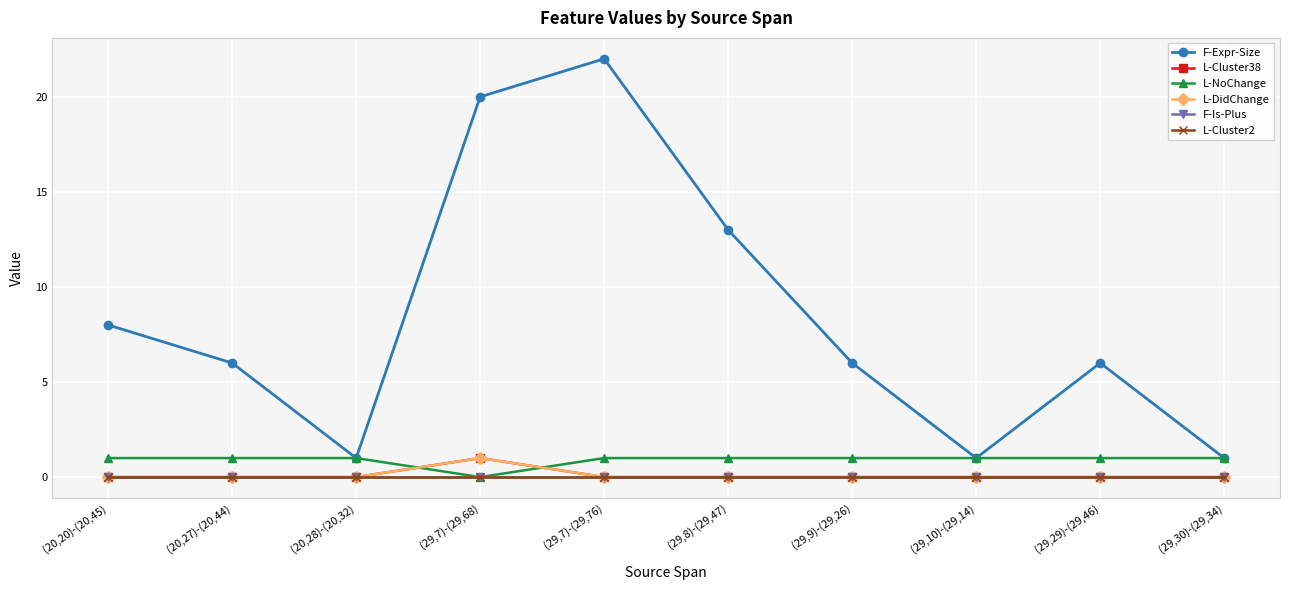

What is the sum of all L-Cluster38 values?

1